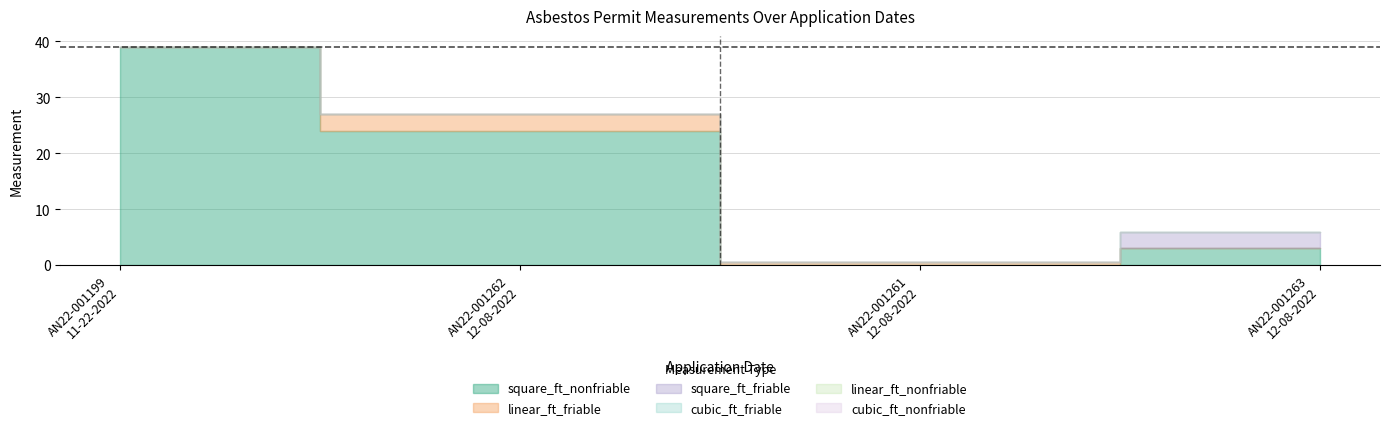

Between 11-22-2022 and 12-08-2022, which series saw the biggest shift?

square_ft_nonfriable